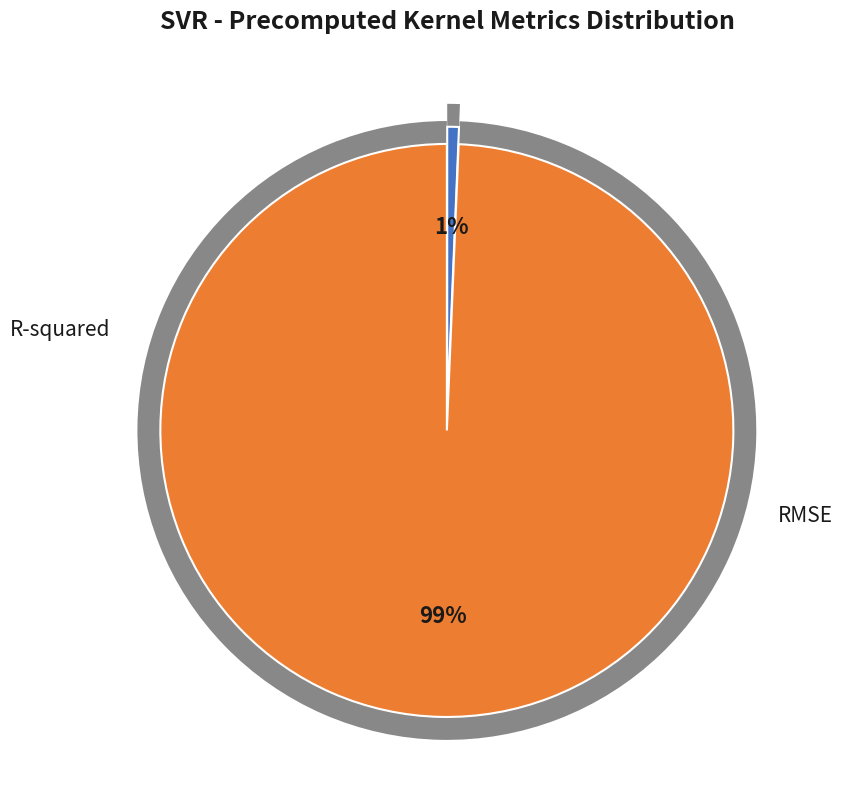

Count the number of slices in the pie.

2